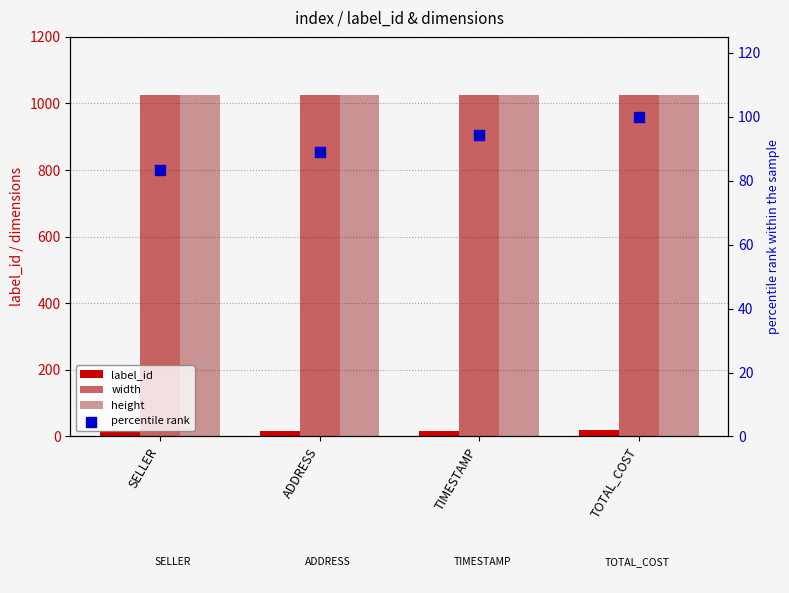

Which series reaches the maximum Y coordinate?

width